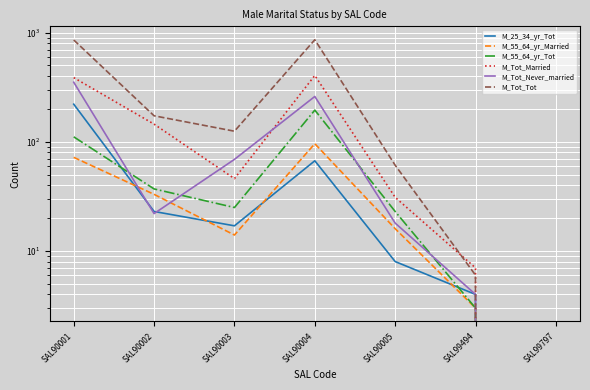

True or false: M_Tot_Married has more than 1 interior local peaks.

False